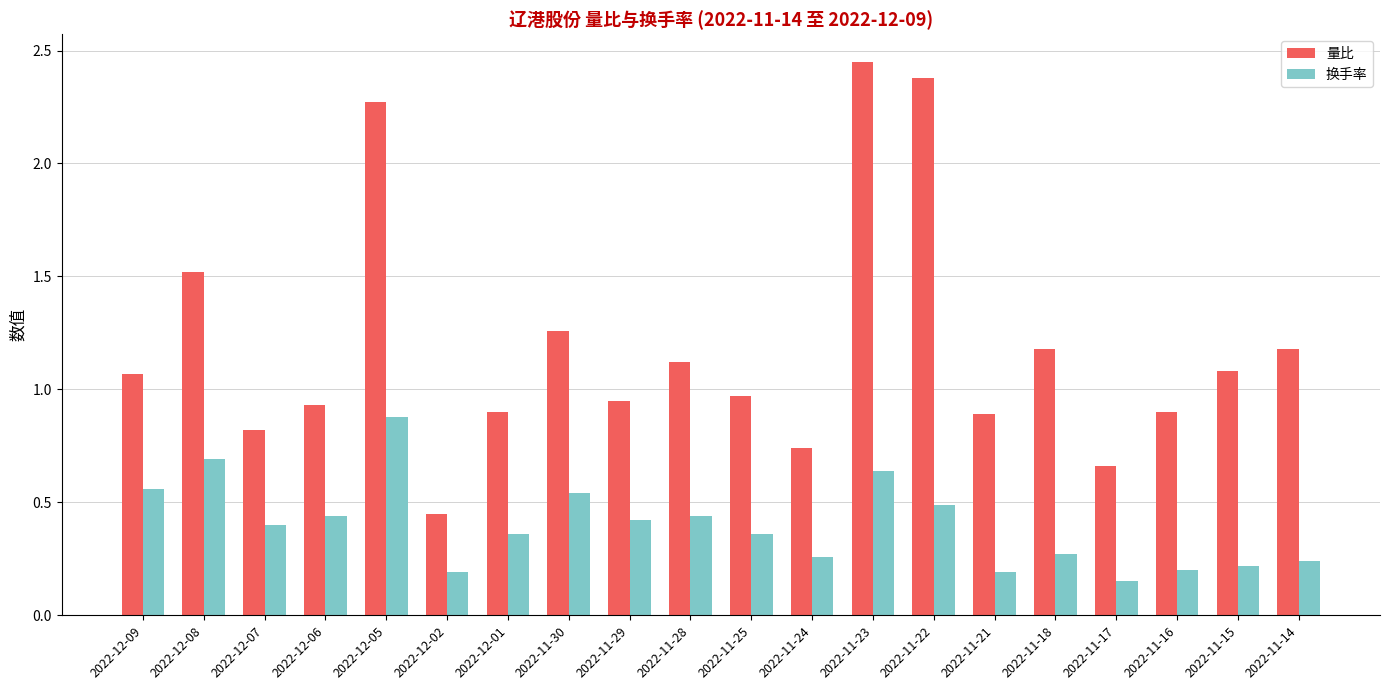

Does the chart contain any negative values?

No